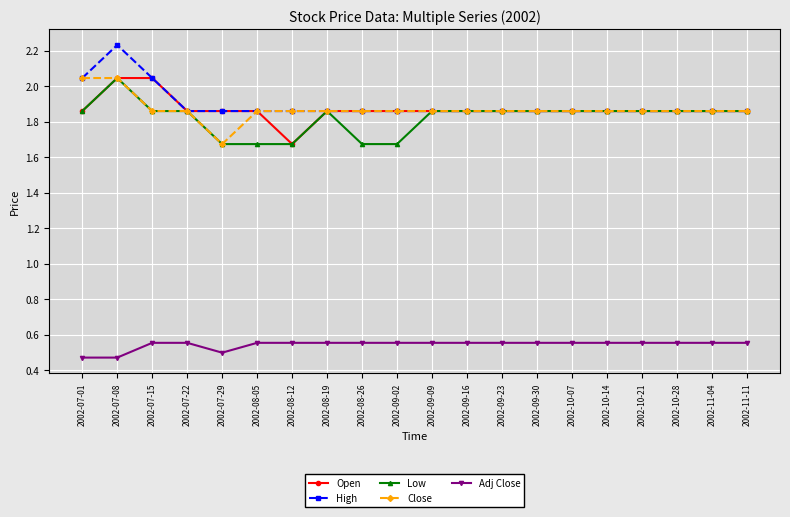

How many Close values are between 1 and 2?

18